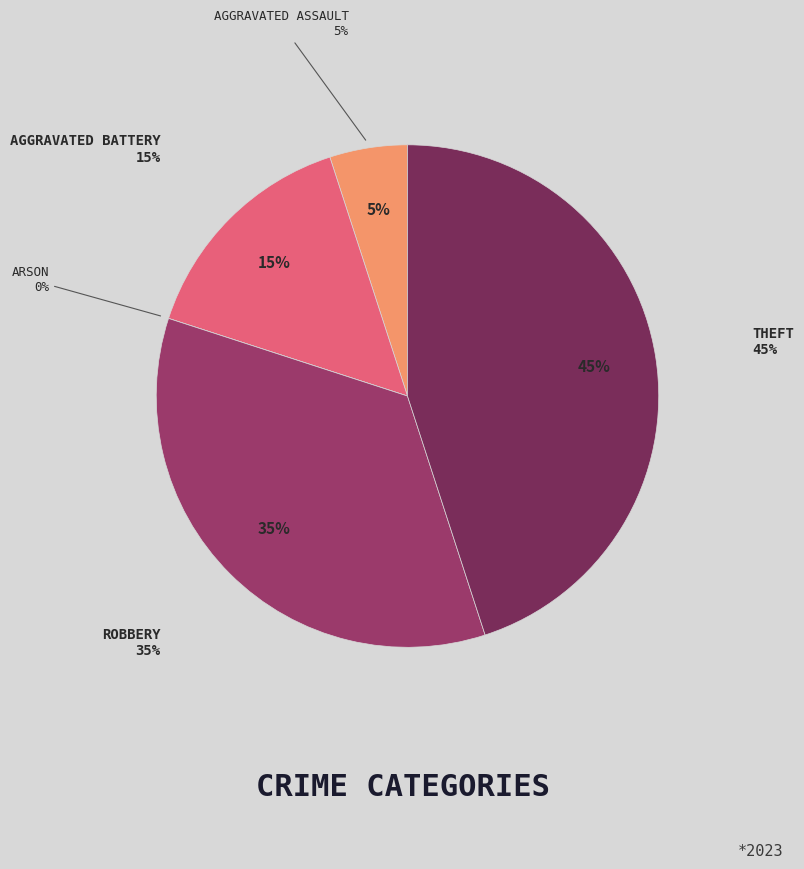

The Theft slice represents 35% of the pie. True or false?

False